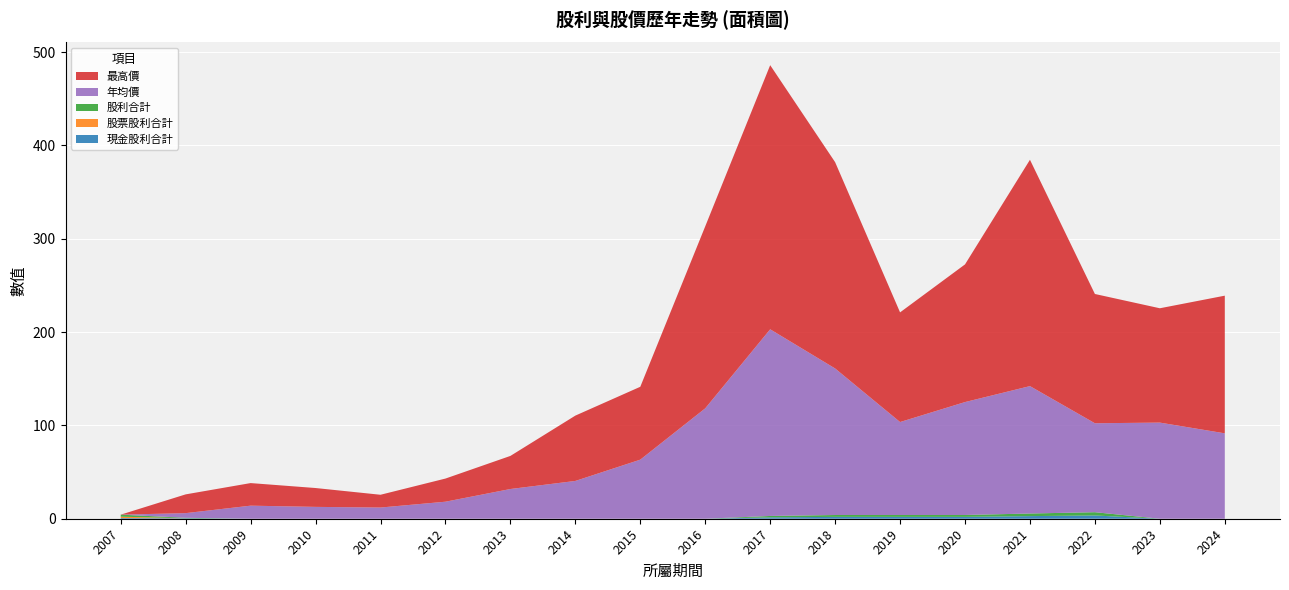

Reading right to left, what are all the values shown in this chart?

現金股利合計: 2024=0.0	2023=0.0	2022=3.5	2021=2.8	2020=2.0	2019=2.0	2018=2.0	2017=1.5	2016=0.0	2015=0.0	2014=0.0	2013=0.0	2012=0.0	2011=0.0	2010=0.0	2009=0.0	2008=0.5	2007=0.7
股票股利合計: 2024=0.0	2023=0.0	2022=0.0	2021=0.0	2020=0.0	2019=0.0	2018=0.0	2017=0.0	2016=0.0	2015=0.0	2014=0.0	2013=0.0	2012=0.0	2011=0.0	2010=0.0	2009=0.0	2008=0.0	2007=1.5
股利合計: 2024=0.0	2023=0.0	2022=3.5	2021=2.8	2020=2.0	2019=2.0	2018=2.0	2017=1.5	2016=0.0	2015=0.0	2014=0.0	2013=0.0	2012=0.0	2011=0.0	2010=0.0	2009=0.0	2008=0.5	2007=2.2
年均價: 2024=91.5	2023=103.0	2022=95.3	2021=136.5	2020=121.0	2019=99.6	2018=157.0	2017=200.0	2016=118.3	2015=63.3	2014=40.5	2013=31.9	2012=18.2	2011=12.0	2010=12.7	2009=14.0	2008=5.0	2007=0.0
最高價: 2024=147.5	2023=122.5	2022=138.5	2021=242.5	2020=147.5	2019=117.5	2018=221.0	2017=283.0	2016=195.0	2015=78.1	2014=70.0	2013=35.5	2012=24.8	2011=13.7	2010=20.2	2009=24.2	2008=20.1	2007=0.0